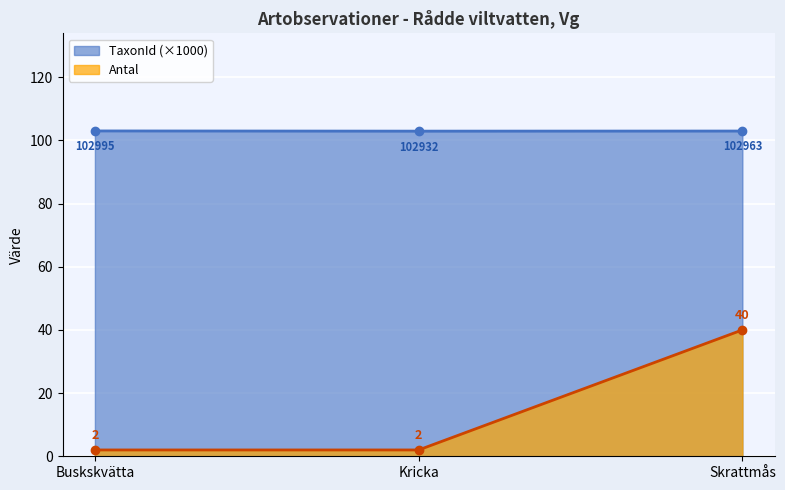

The value of TaxonId at Buskskvätta is 66.9. True or false?

False